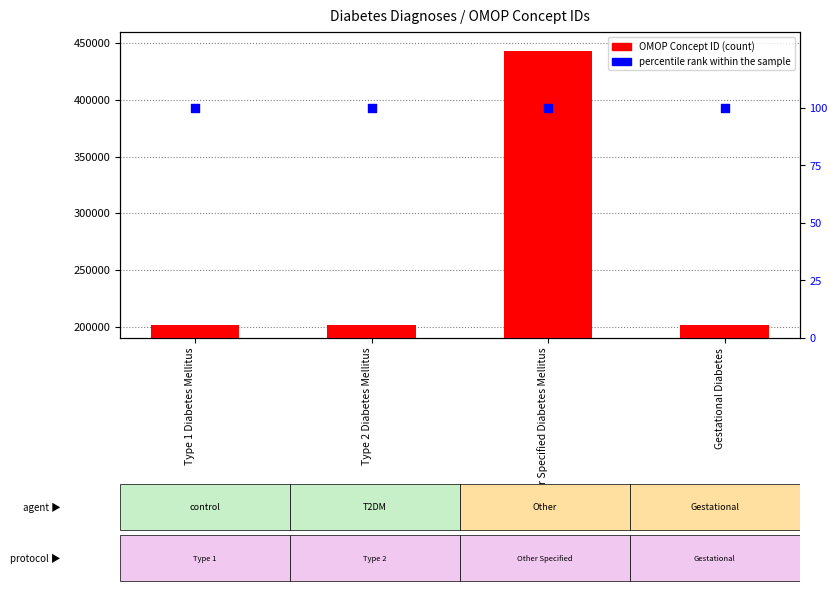

What is the total value across all series at Type 1 Diabetes Mellitus?

201354